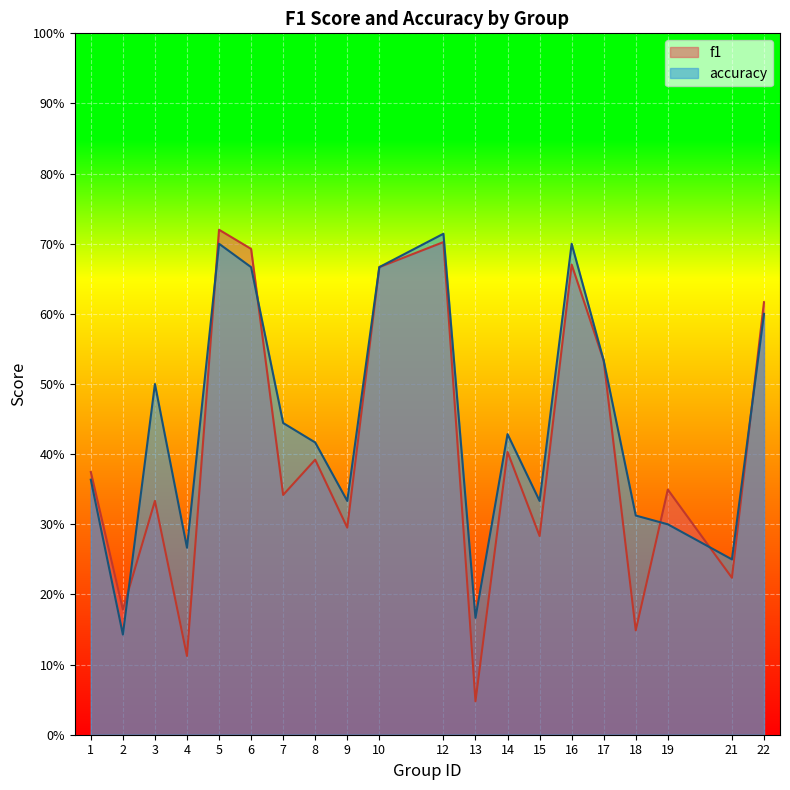

List the labels in order of accuracy value, largest first.

12, 5, 16, 6, 10, 22, 17, 3, 7, 14, 8, 1, 9, 15, 18, 19, 4, 21, 13, 2